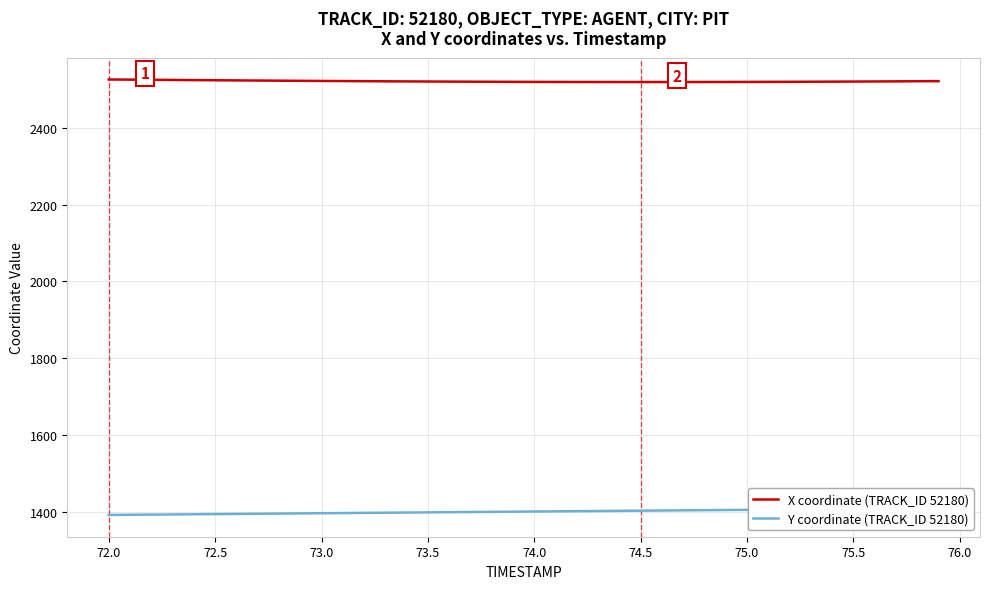

At which label does X coordinate (TRACK_ID 52180) first exceed 2520?

72.0